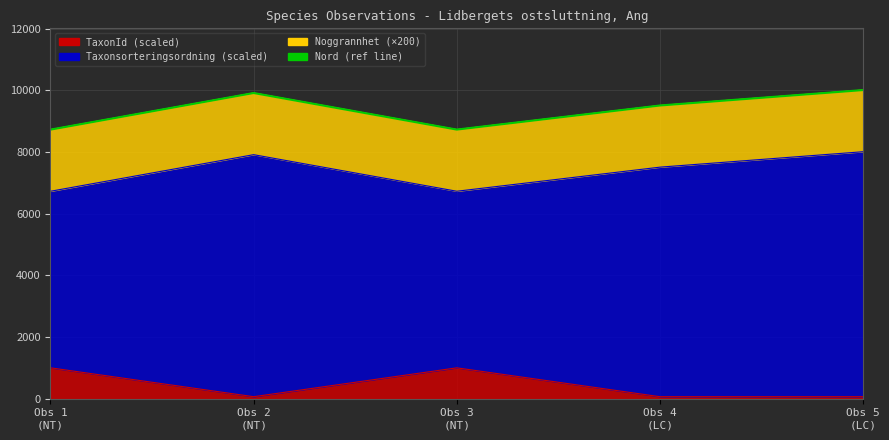

What position from the left is Obs 2
(NT)?

2